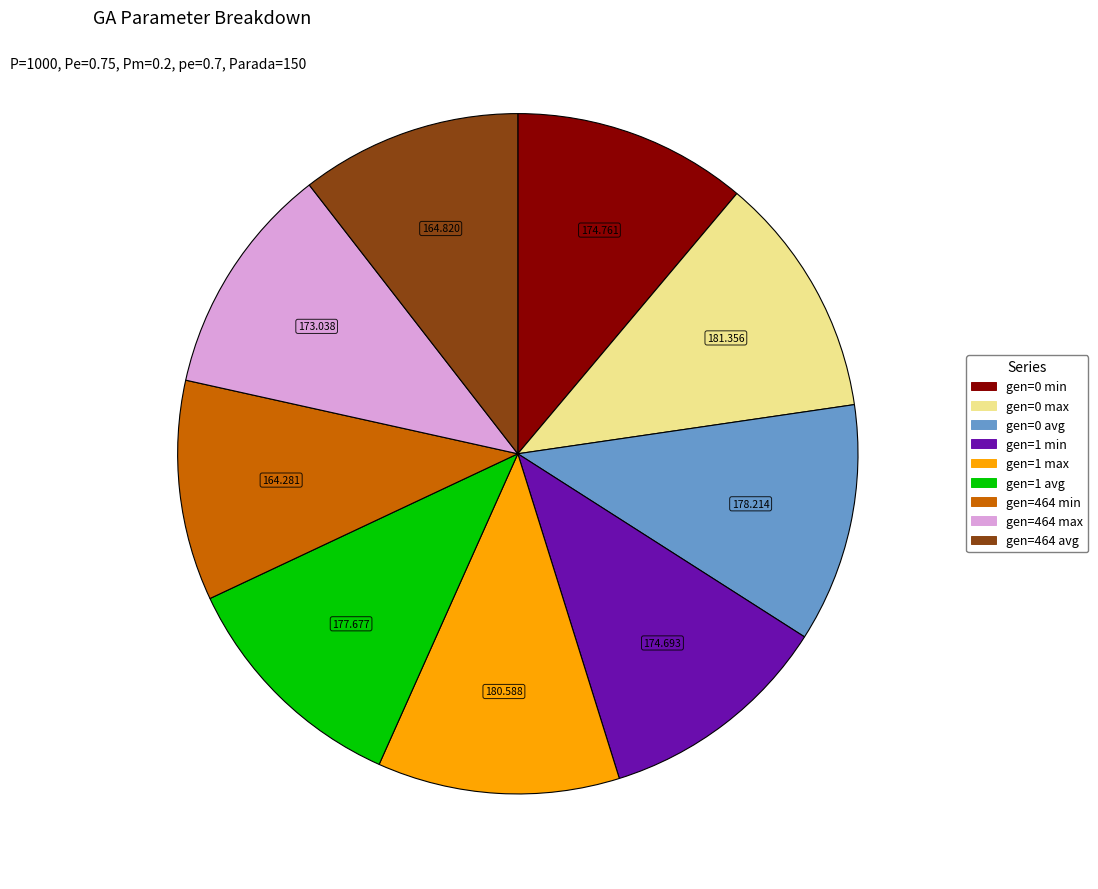

Does gen=0 avg account for over 50% of the chart?

No